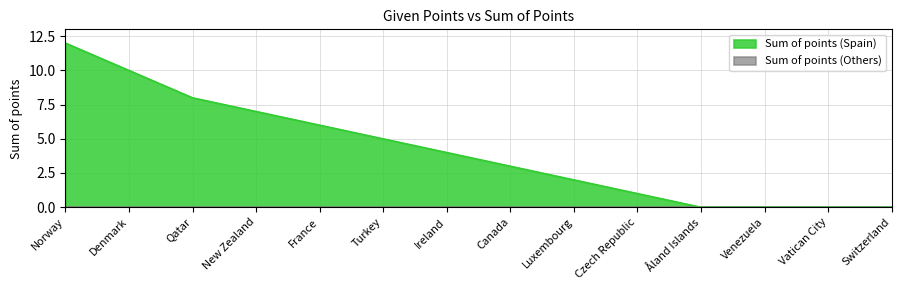

Which label corresponds to the smallest value in the chart?

Åland Islands